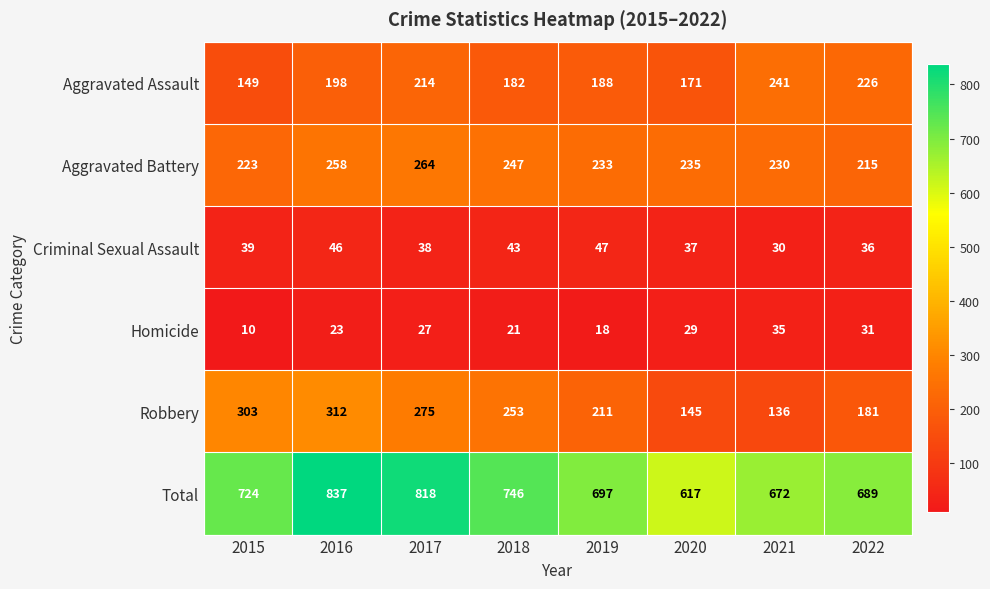

At which category is the sum across all series the highest?

2016